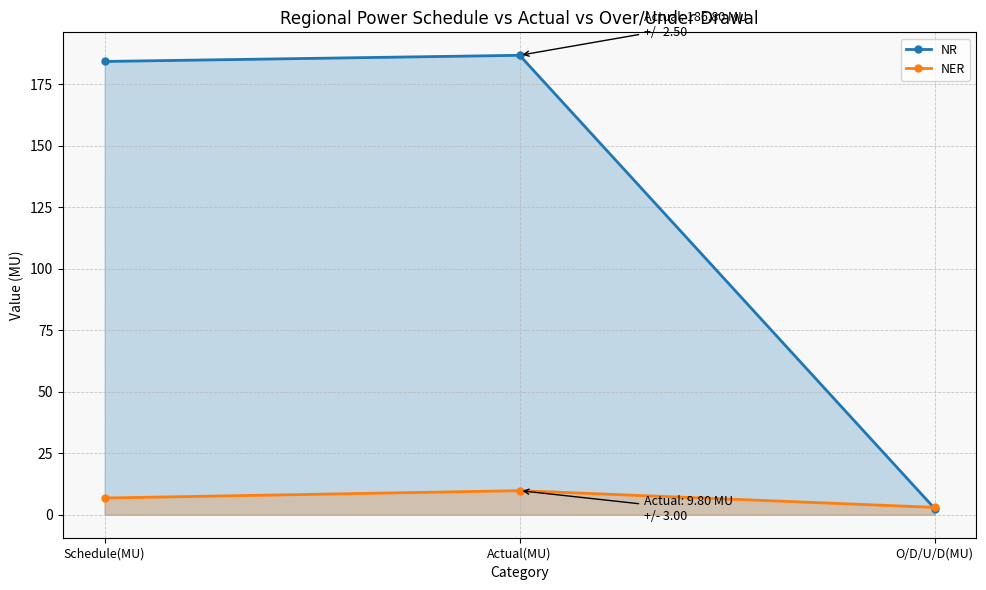

What is the highest value of the NER series?

9.8